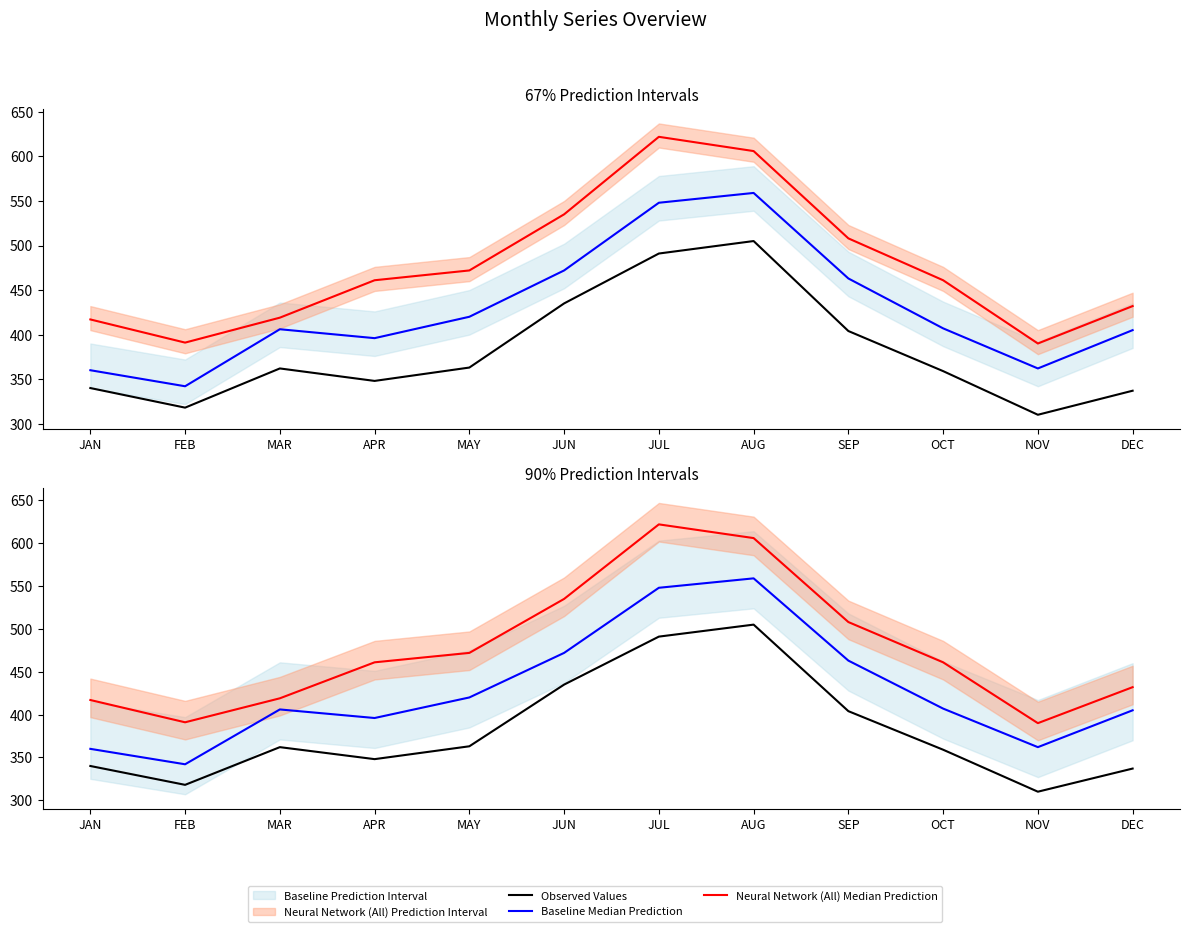

The Baseline Median Prediction series shows 128 at AUG. True or false?

False